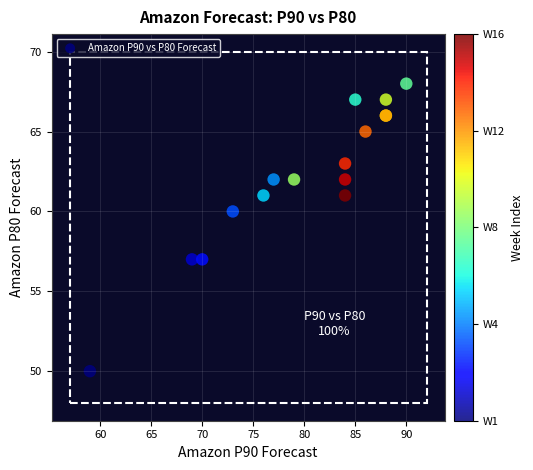

What Y value in the scatter plot is closest to 59?

60